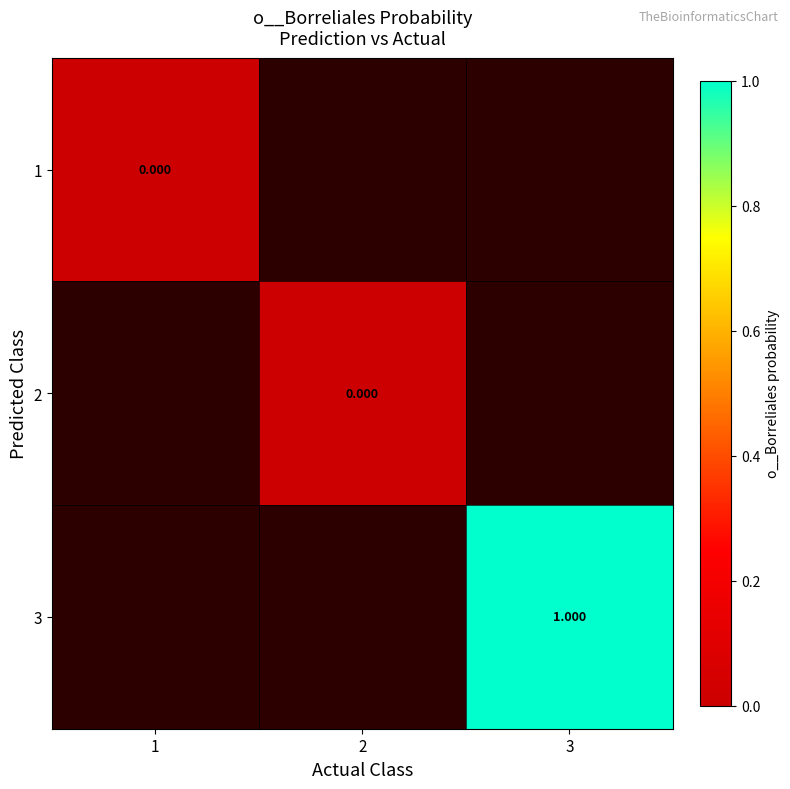

Is the value of 2 at 1 greater than the value of 3 at 2?

No